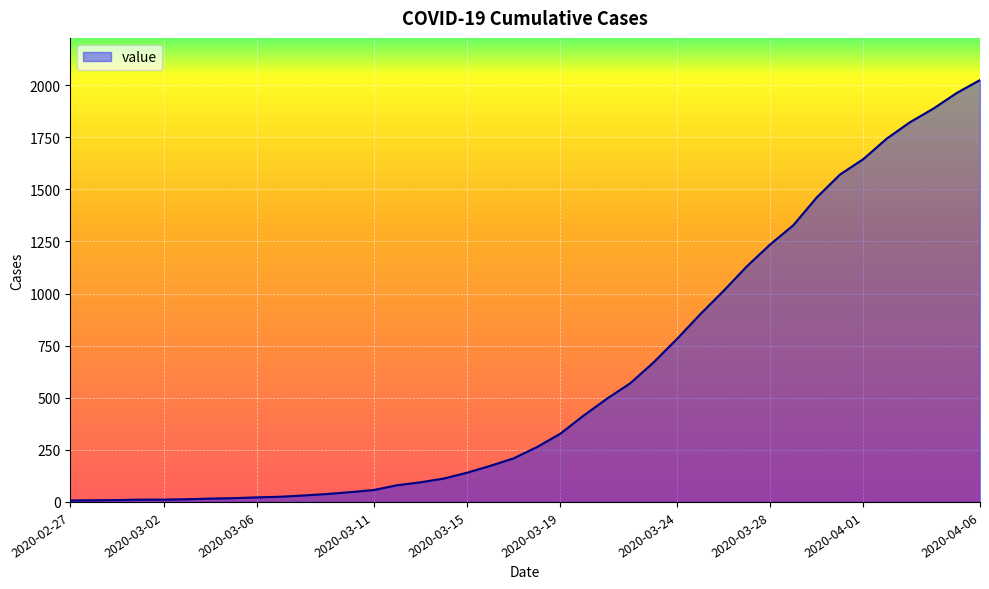

What is the average value?

609